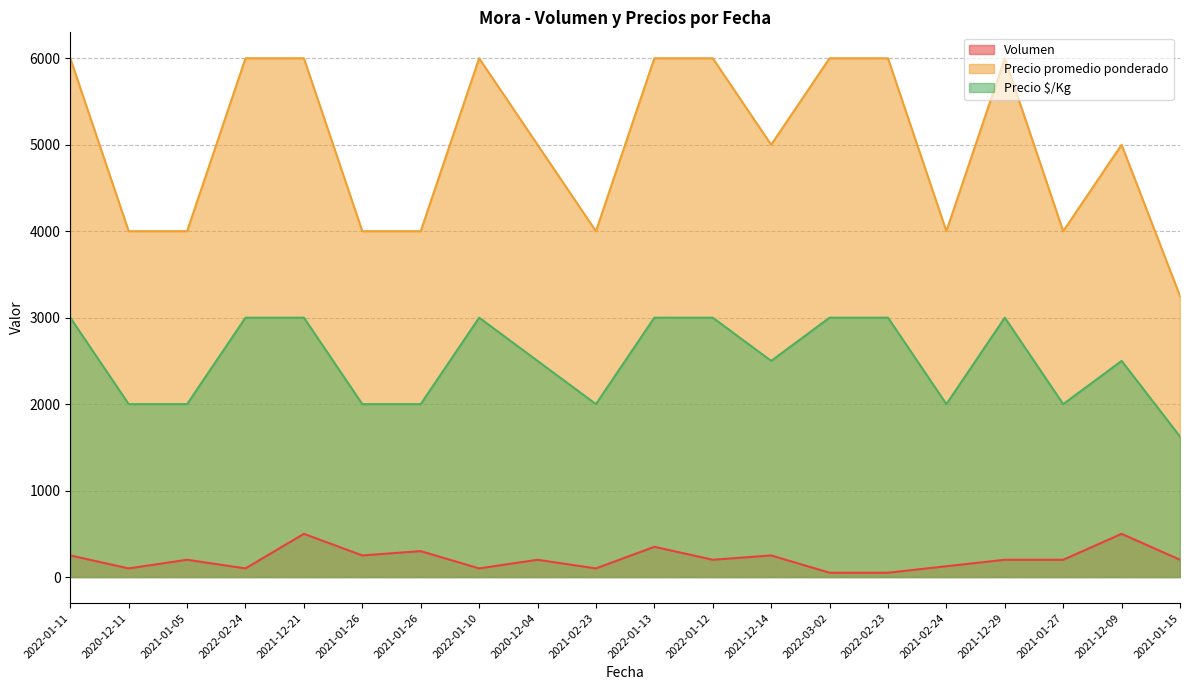

List the series in order of their overall mean, lowest first.

Volumen, Precio $/Kg, Precio promedio ponderado